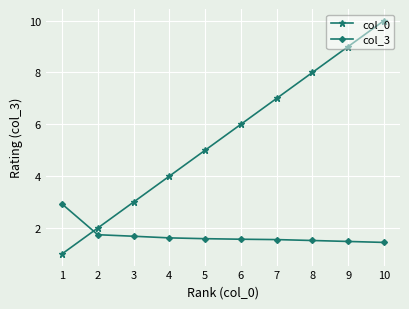

Count the number of categories in the chart.

10